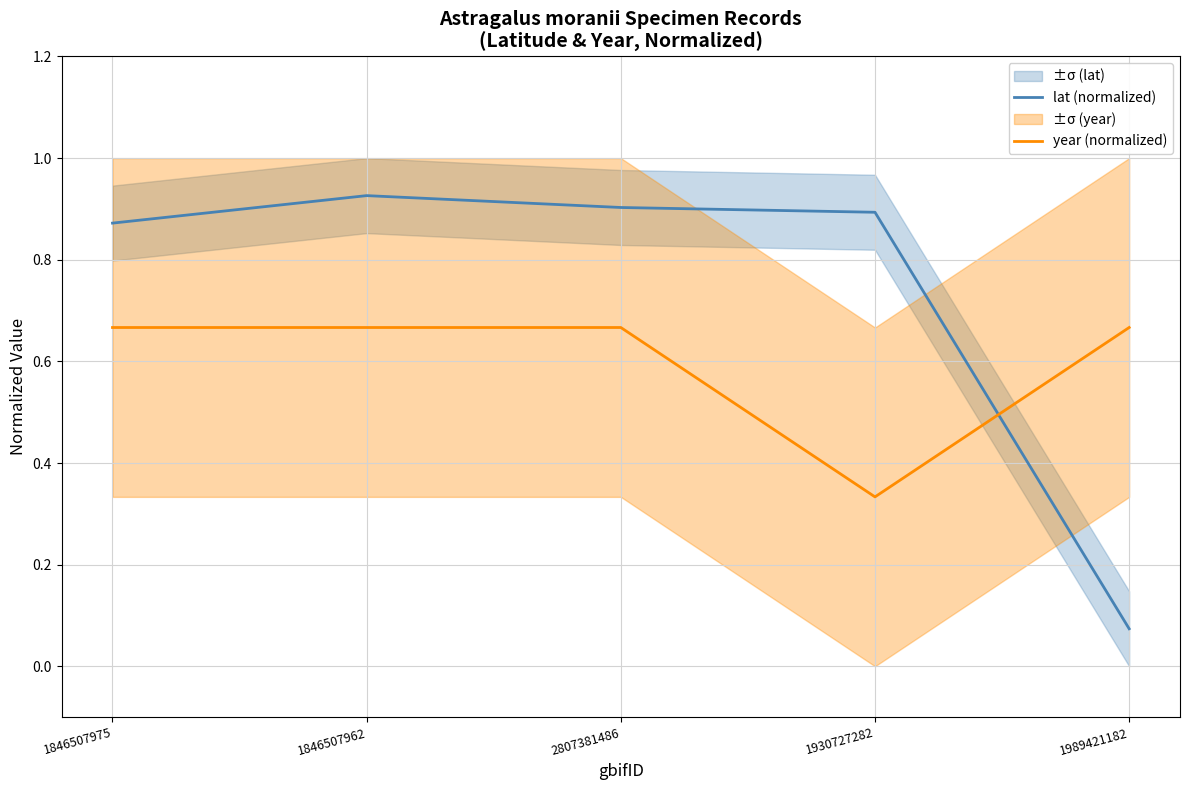

Read the year (normalized) value at 1846507975.

0.7